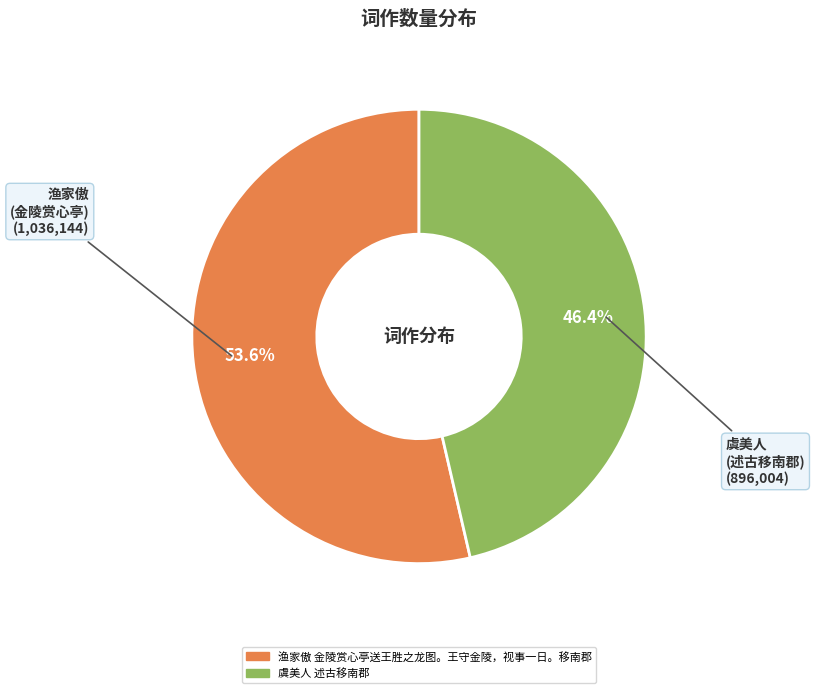

Is the sum of 虞美人 述古移南郡 and 渔家傲 金陵赏心亭送王胜之龙图。王守金陵，视事一日。移南郡 greater than half?

Yes